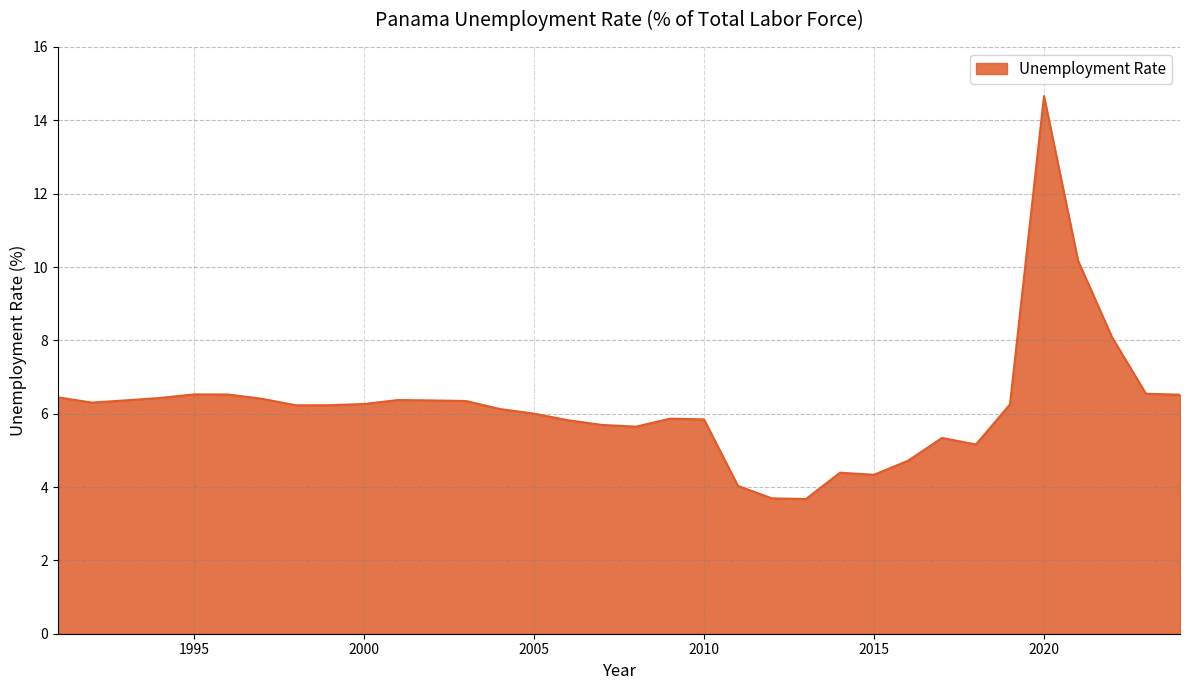

What is the difference between the maximum and minimum values?

11.0